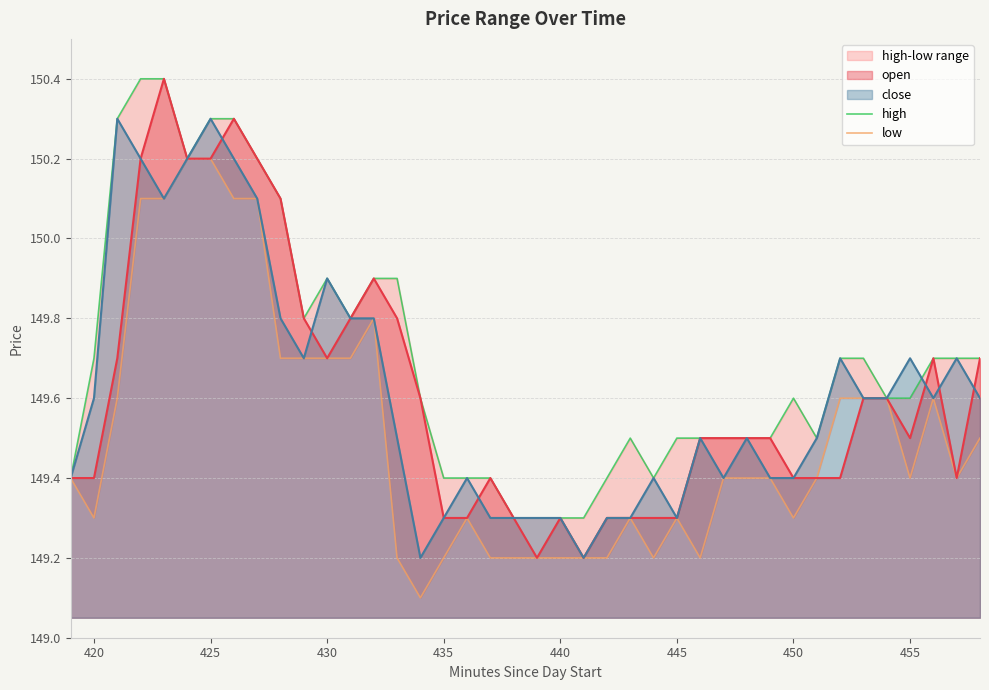

What is the difference between the maximum and second lowest values in the high series?

1.1